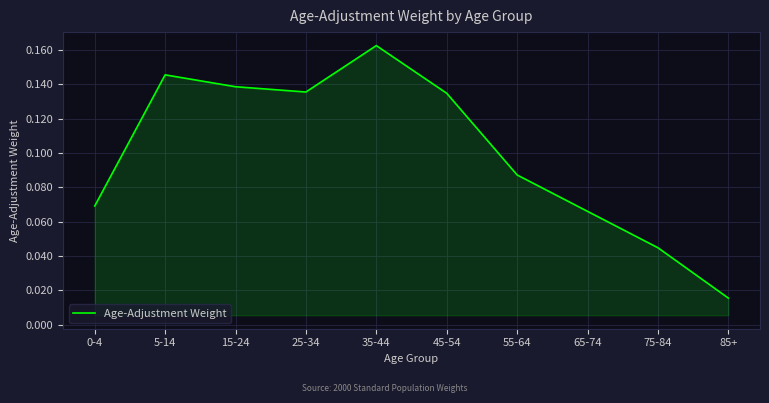

Which category has the lowest value across all series?

85+